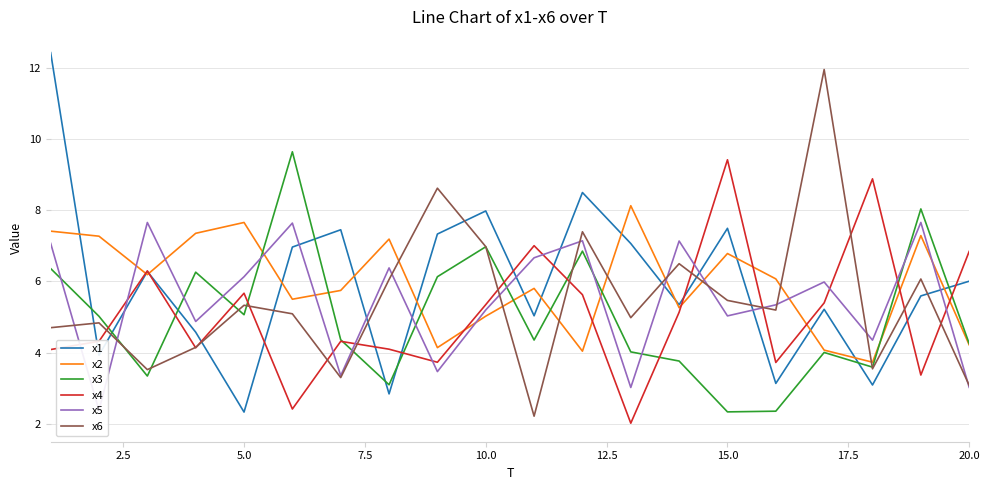

At how many categories does at least one series exceed 2?

20